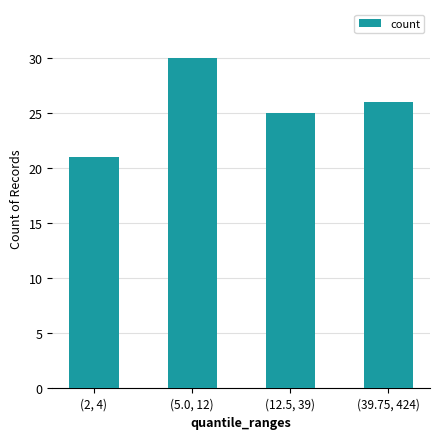

Where is the data nearest to the value 25?

(12.5, 39)